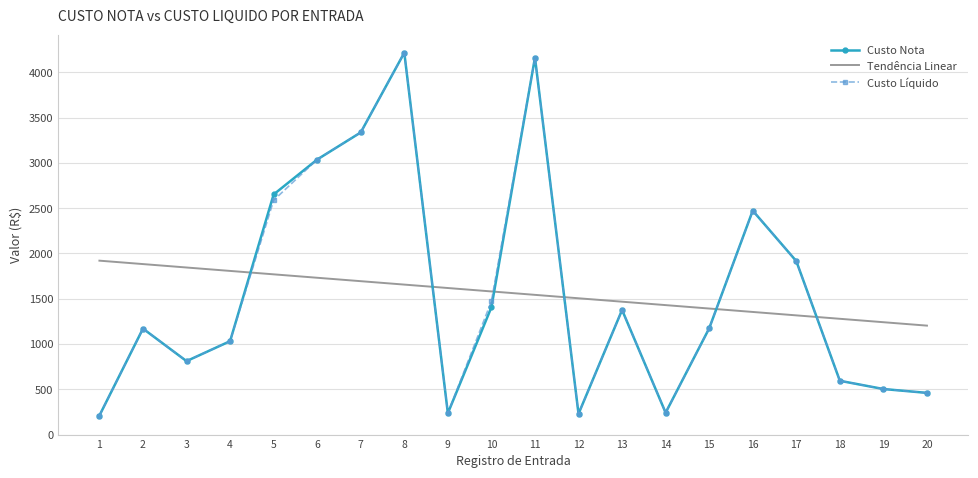

What is the difference between the Custo Nota values at 14 and 12?

12.1